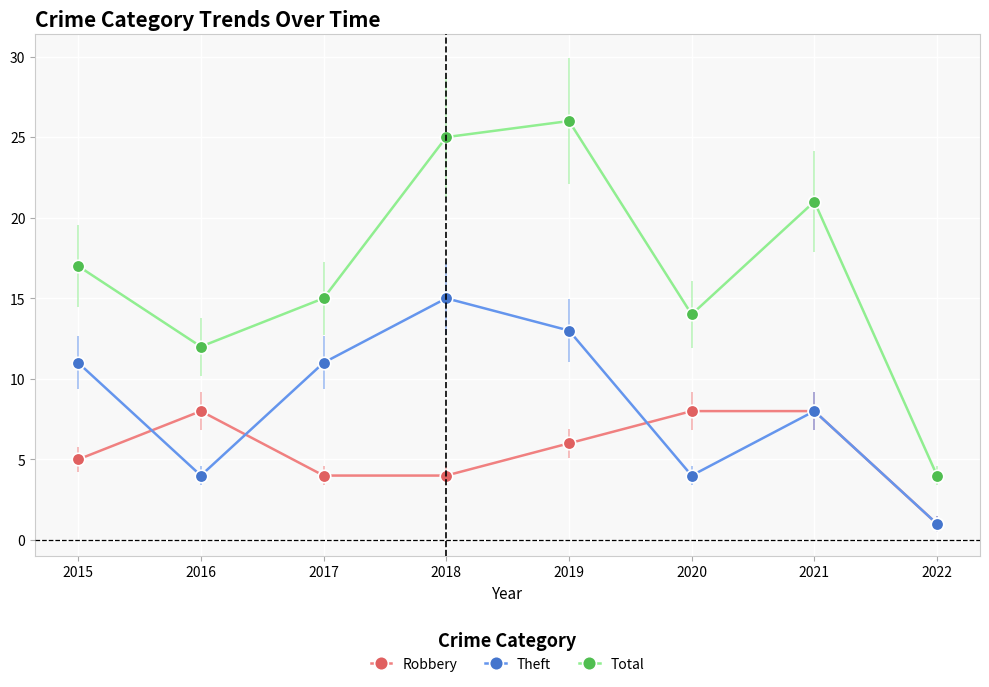

True or false: Theft and Total intersect in this chart.

False